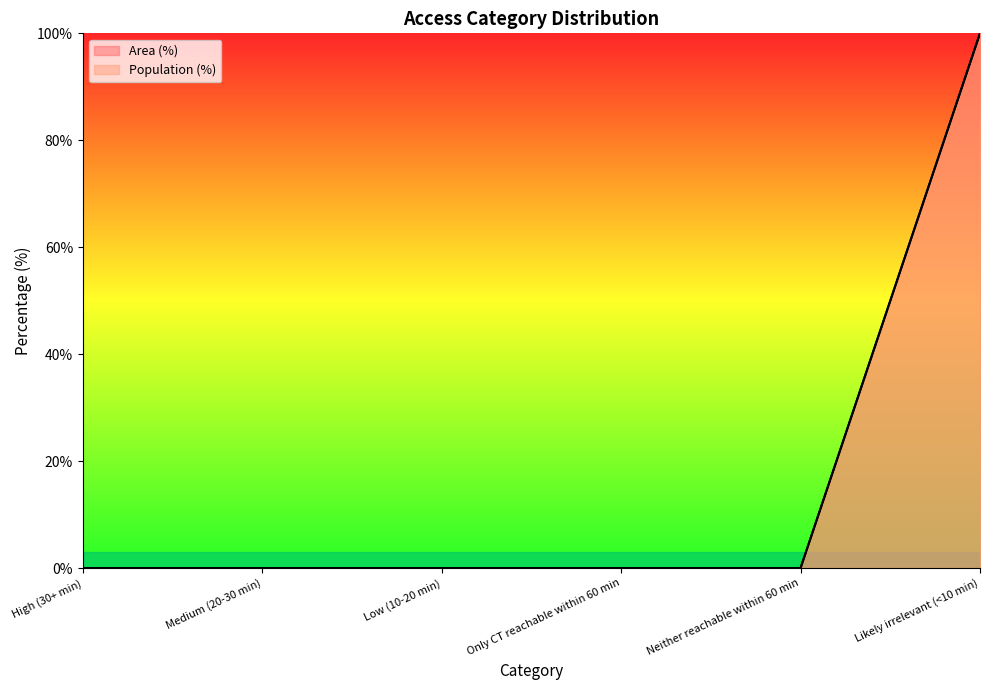

At which label is Population (%) closest to 50?

High (30+ min)